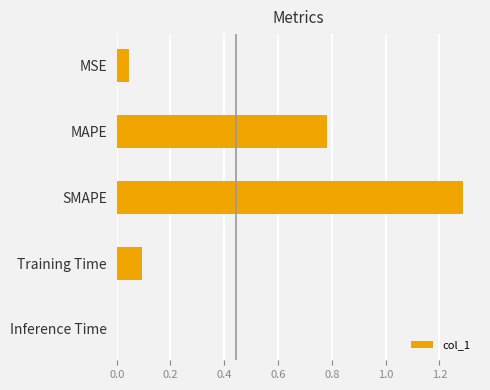

What is the sum of all values?

2.2